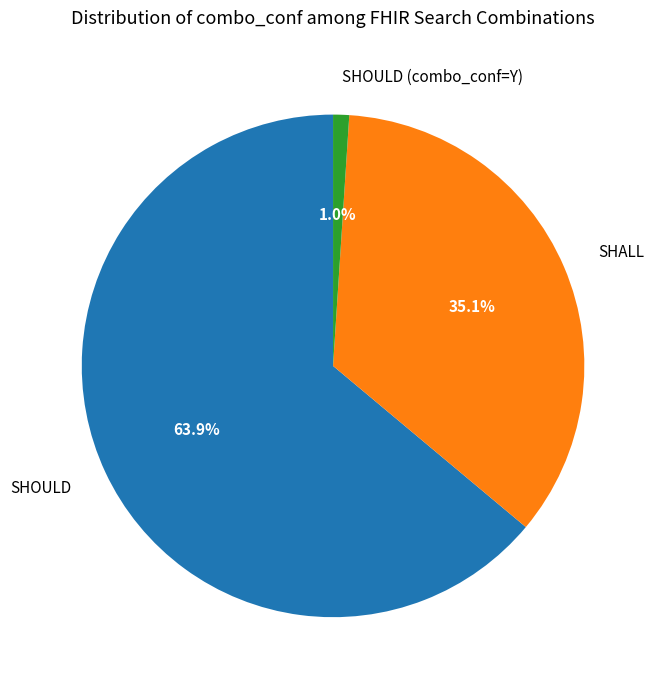

The SHALL slice represents 29% of the pie. True or false?

False